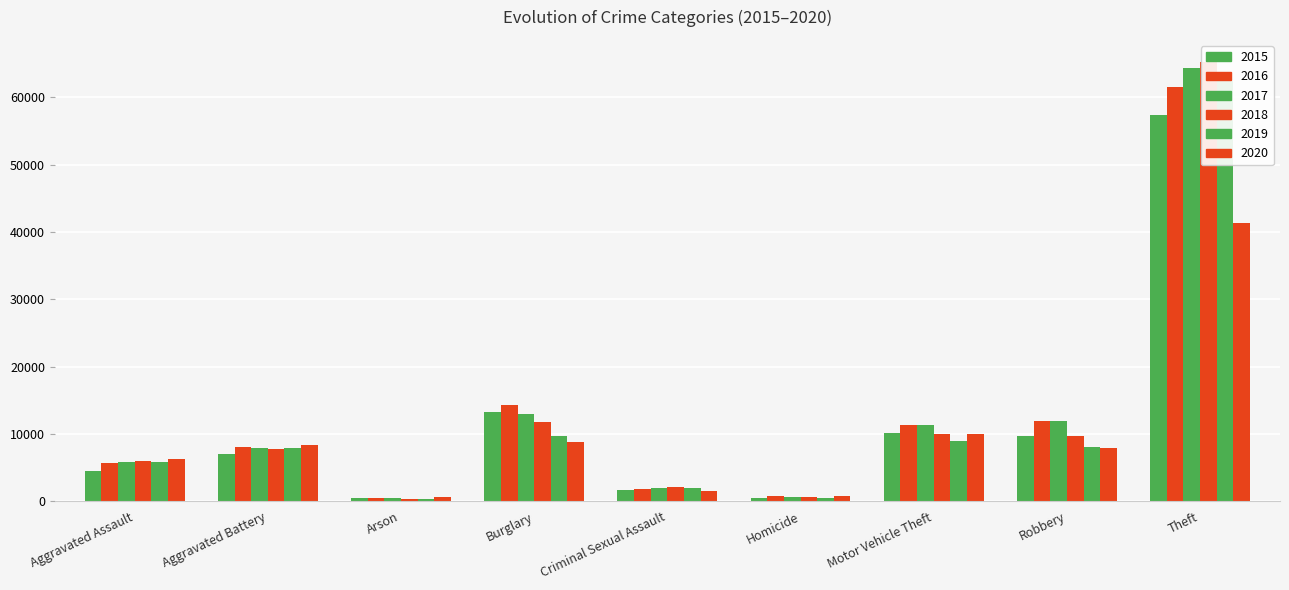

List the series in order of their peak value, lowest first.

2020, 2015, 2016, 2019, 2017, 2018